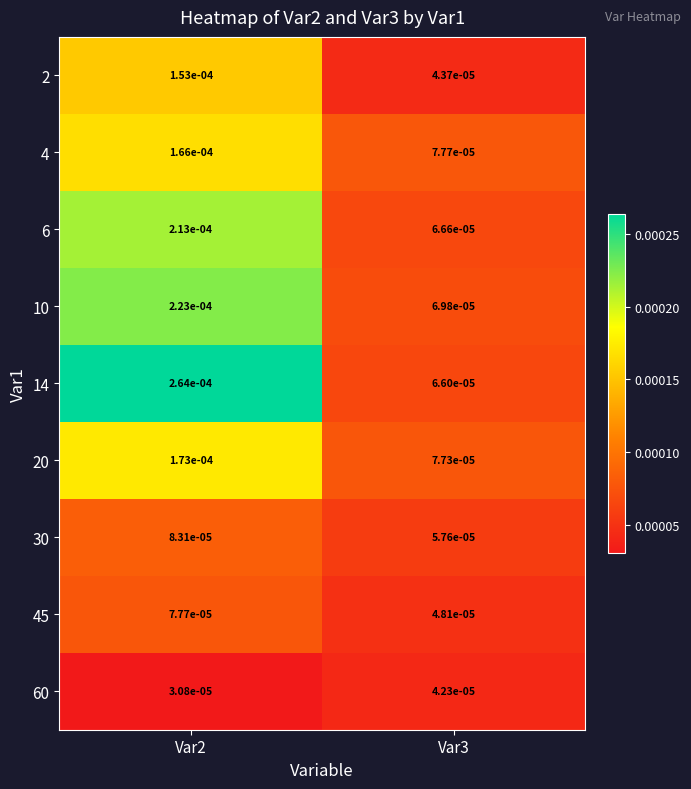

Between Var2 and Var3, which series saw the biggest shift?

14